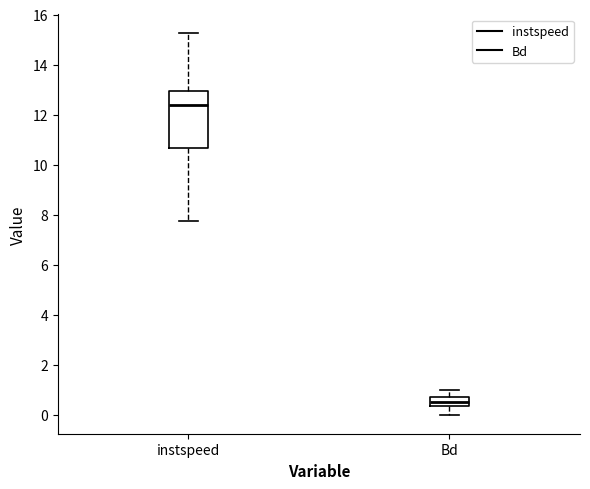

Which box's median line is the lowest?

Bd